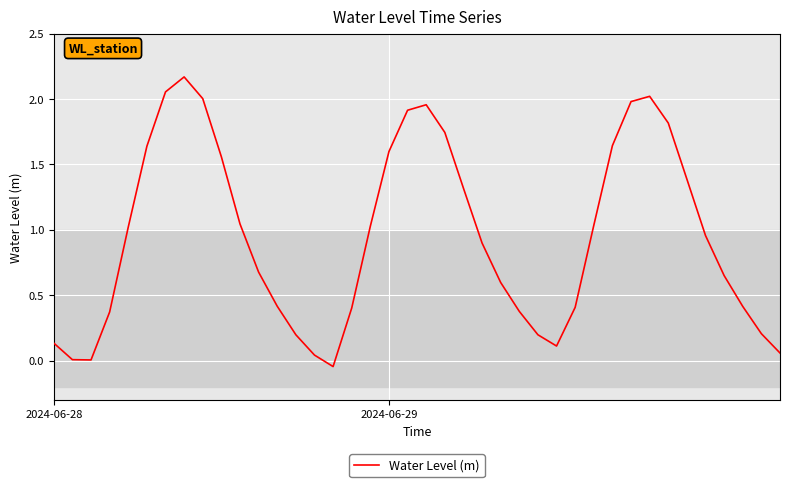

How many lines are shown in the chart?

1